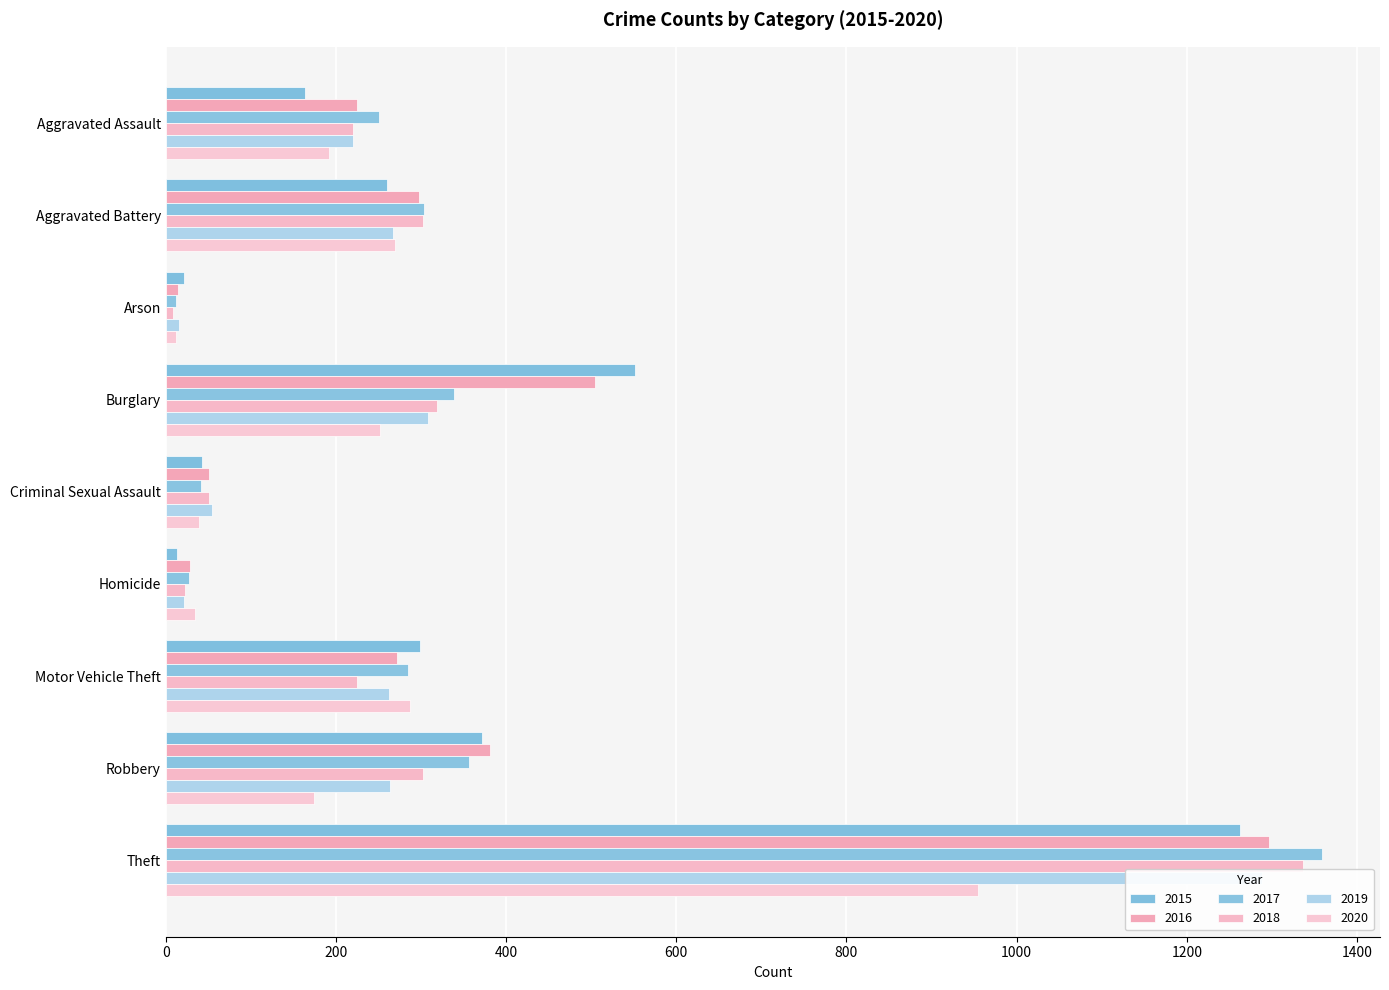

Rank the categories by 2019 value from highest to lowest.

Theft, Burglary, Aggravated Battery, Robbery, Motor Vehicle Theft, Aggravated Assault, Criminal Sexual Assault, Homicide, Arson